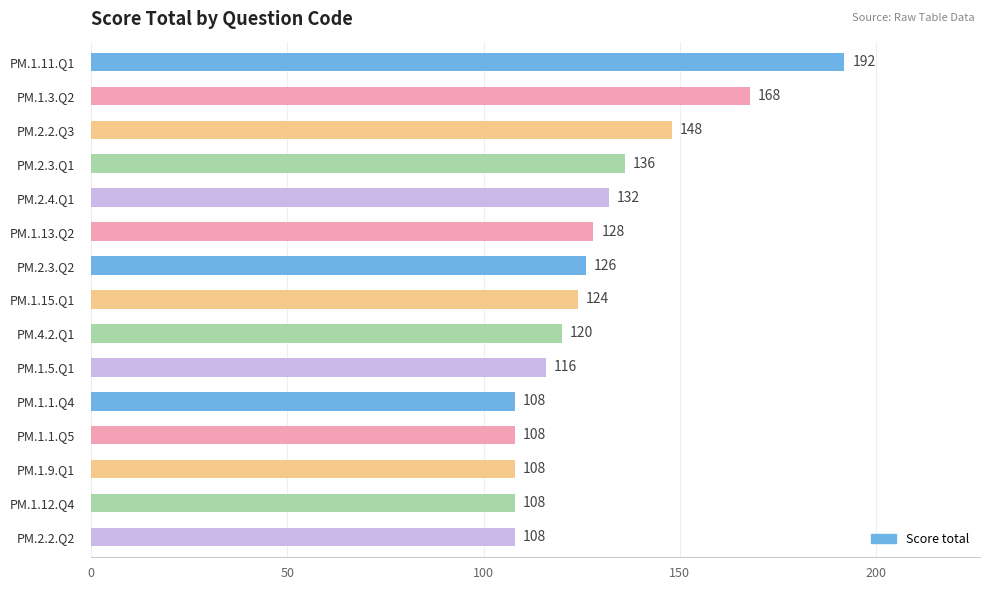

What is the average value?

129